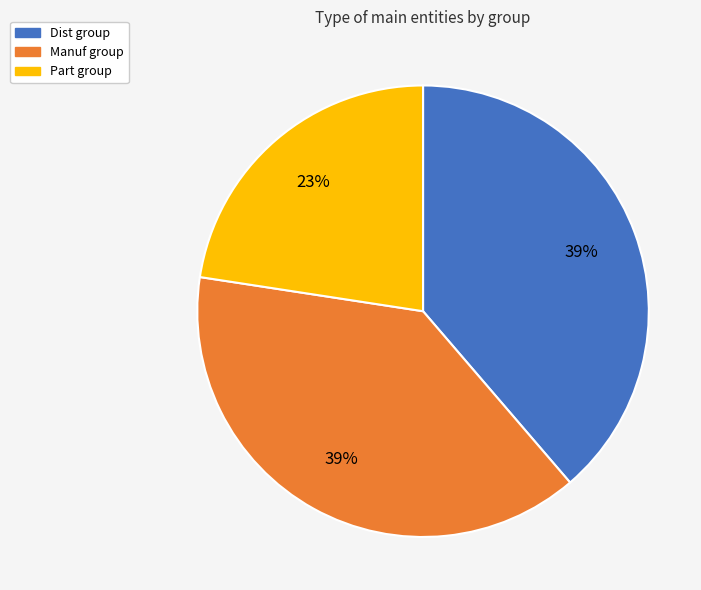

How many segments does this pie chart have?

3